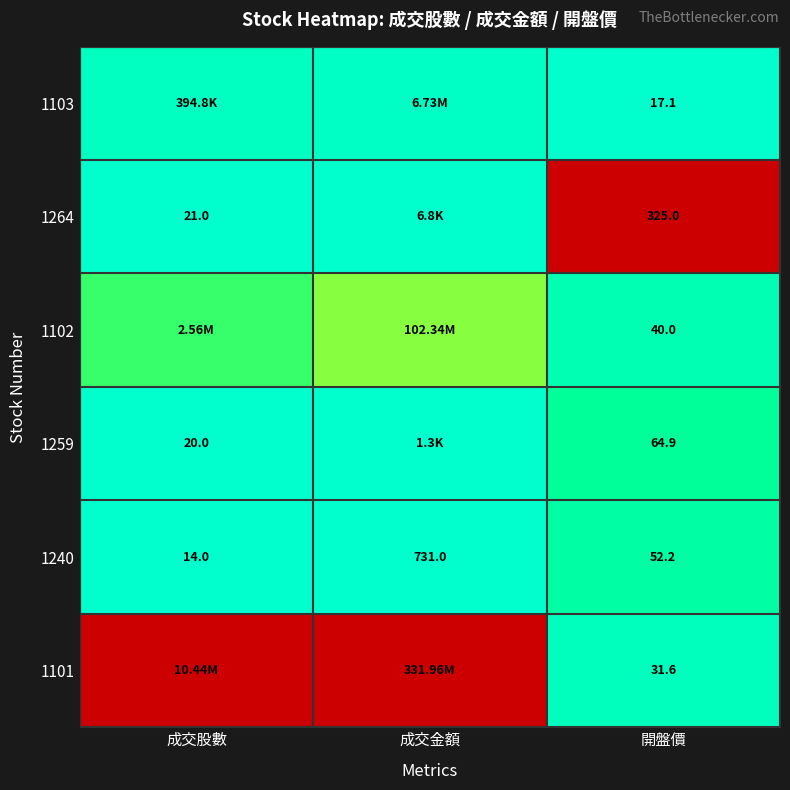

At which label is 1240 closest to 372?

開盤價